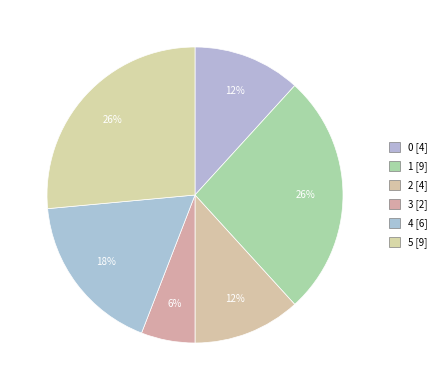

Which category has the biggest portion of the pie?

1